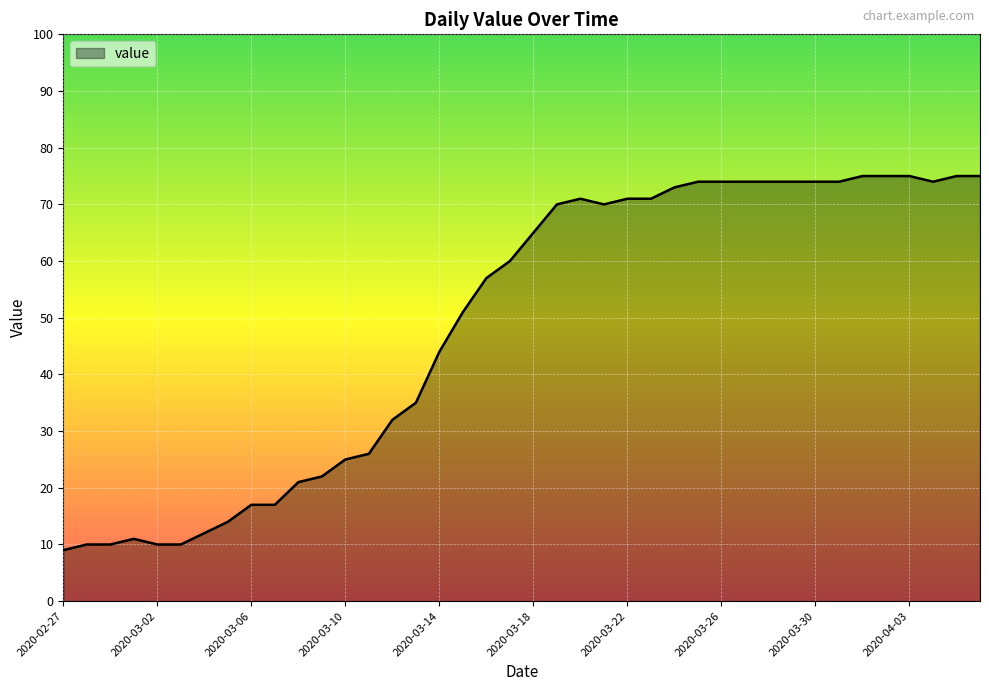

What is the difference between the maximum and minimum values?

66